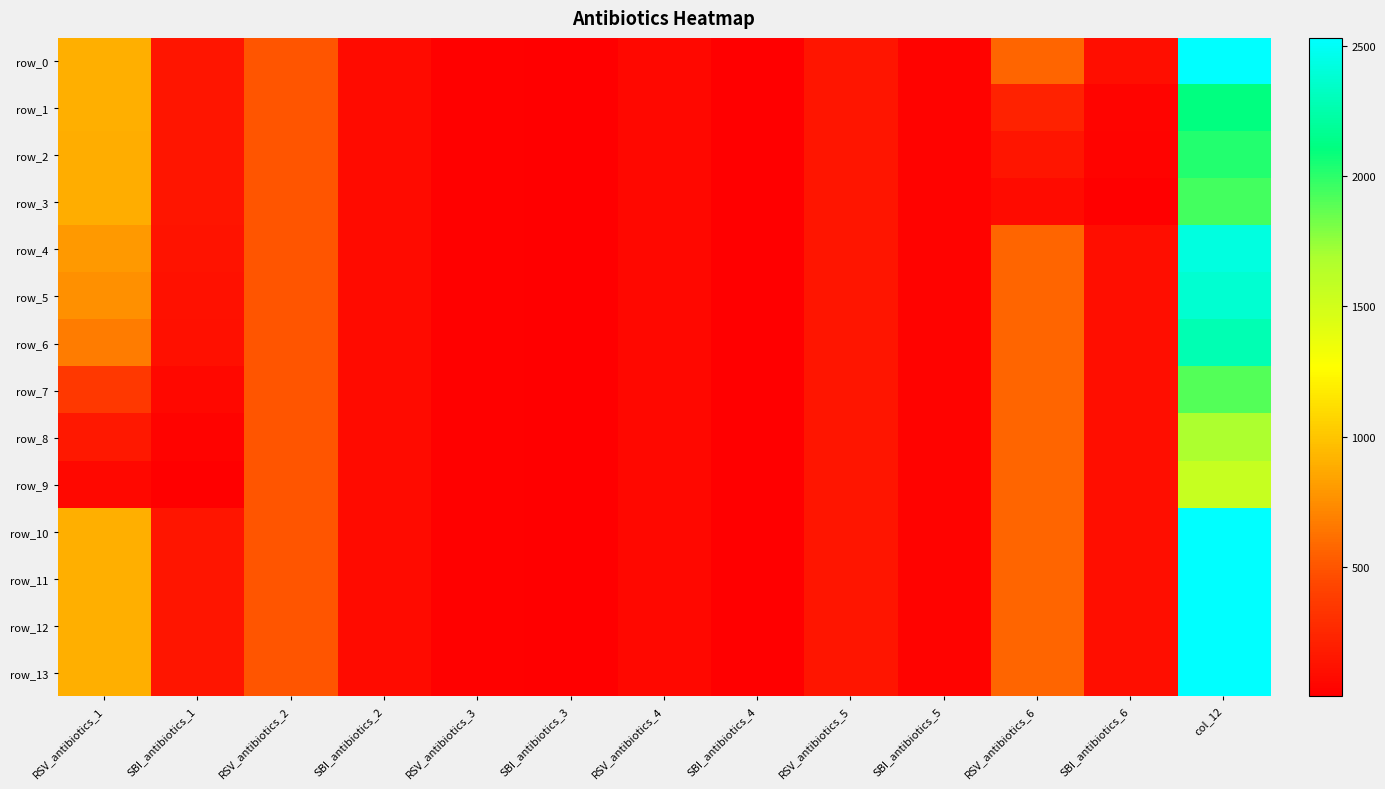

Which series has the largest range (max minus min)?

row_10